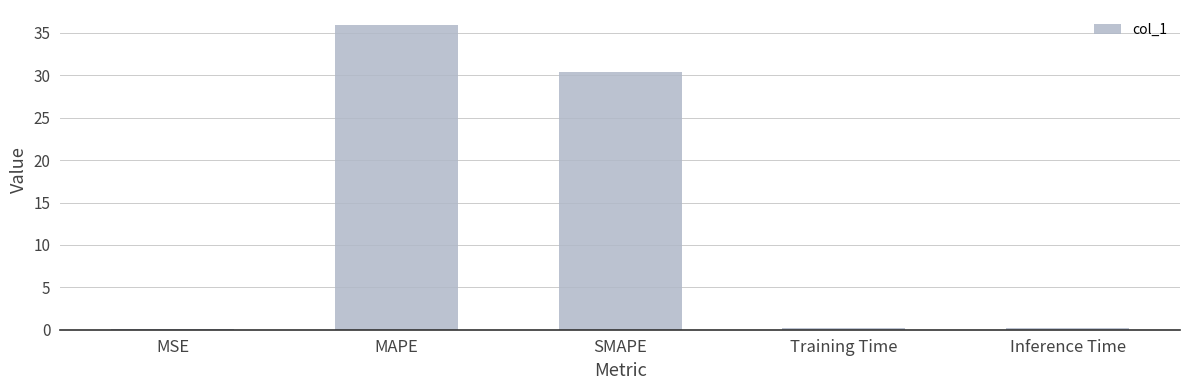

What is the sum of all values?

66.9